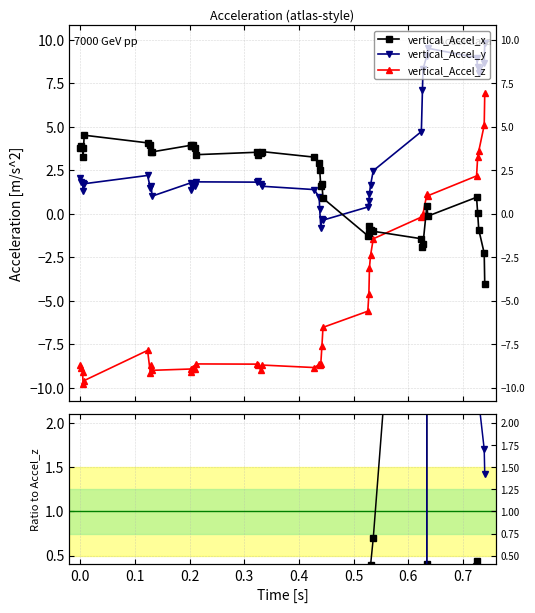

Where is the first local maximum for vertical_Accel_x / z?

0.2